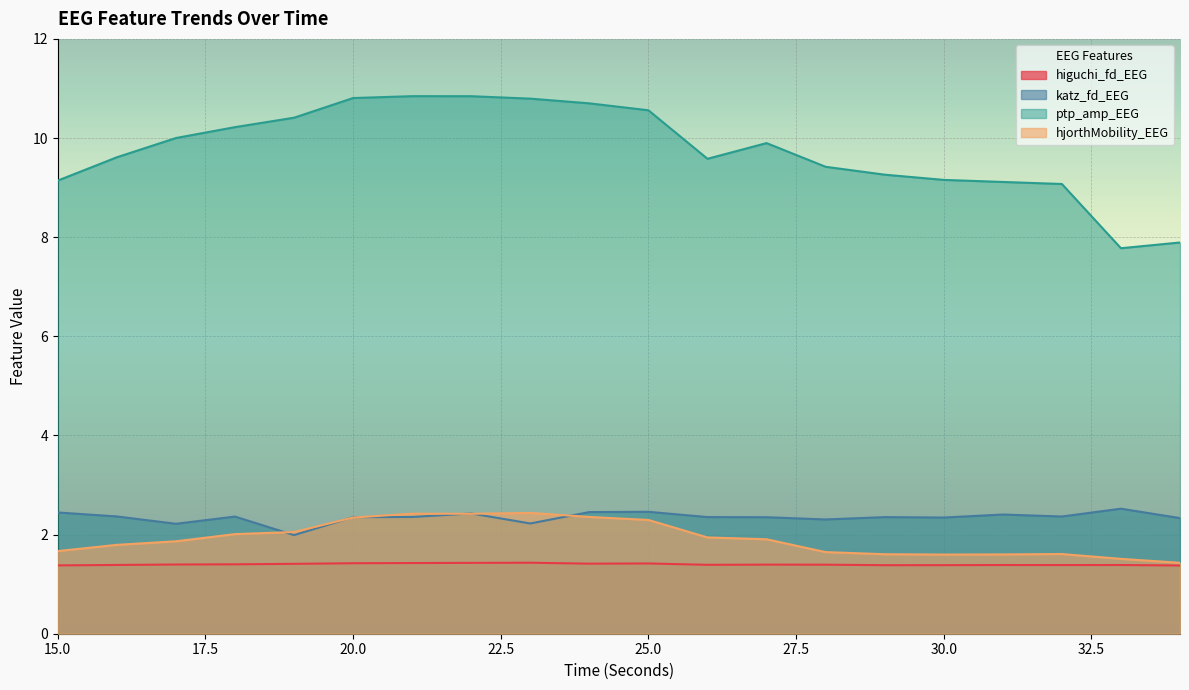

At which category does ptp_amp_EEG reach its first local valley?

26